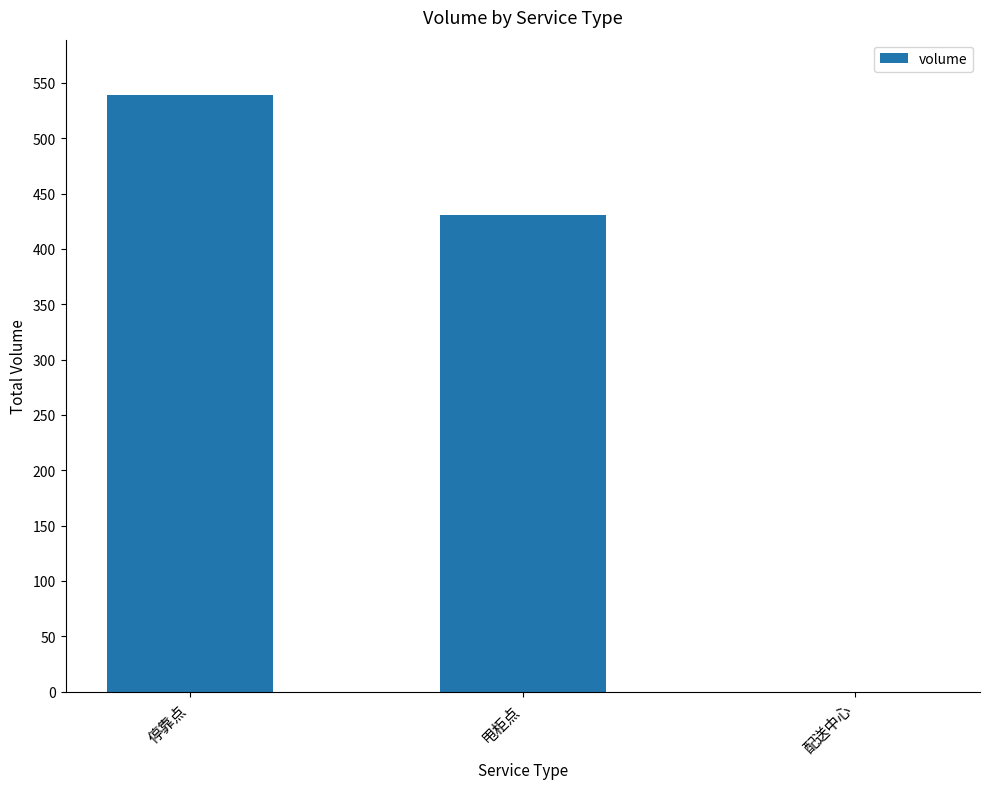

Reading right to left, list all the values displayed in this chart.

0	431	539